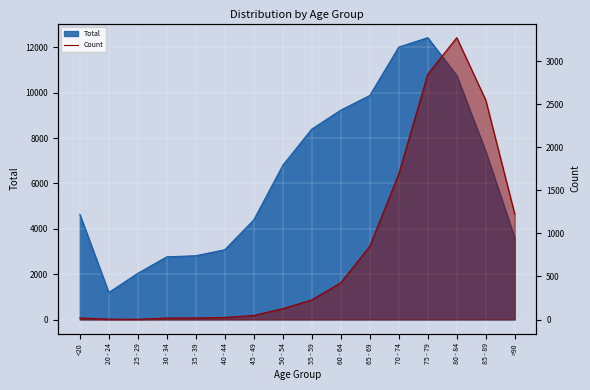

Where does the data first go above 227?

60 - 64